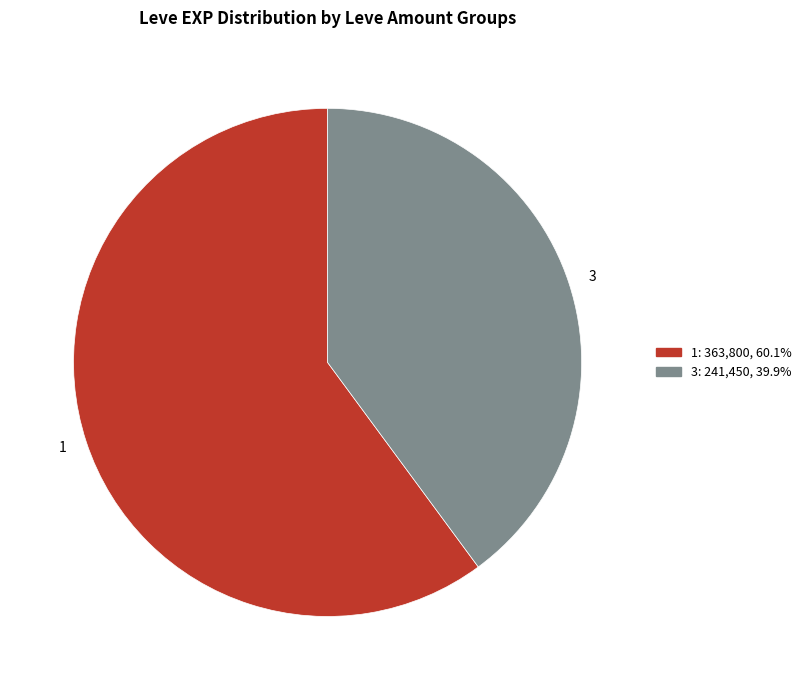

Count the number of slices in the pie.

2